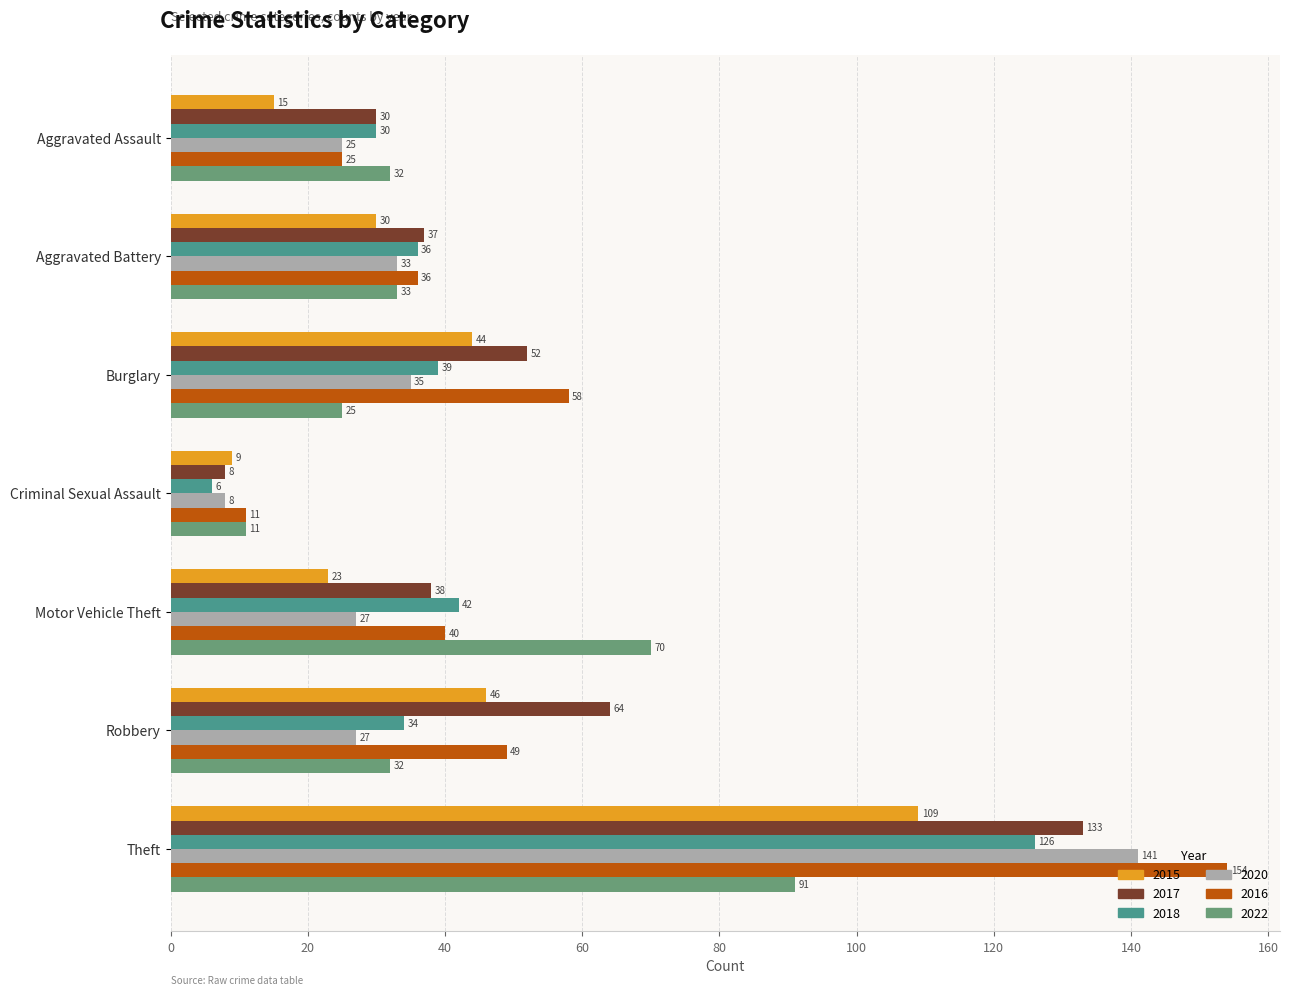

How many values in the 2018 series are below 36?

3